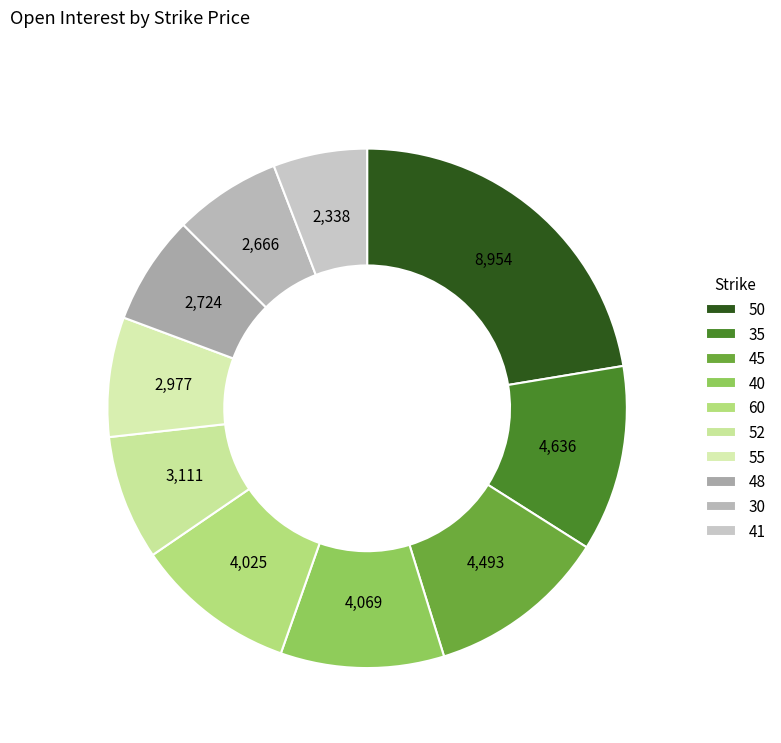

How many slices are in this pie chart?

10